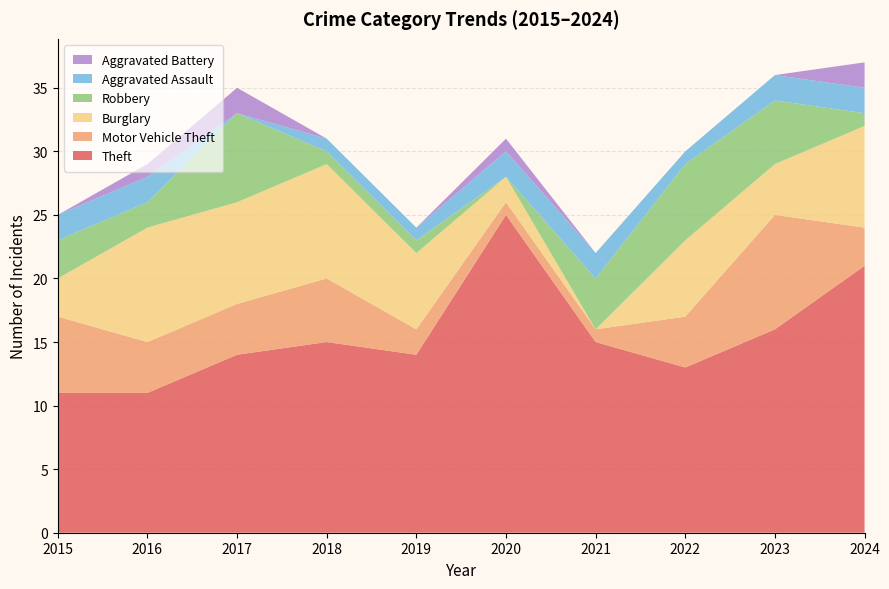

Reading left to right, what are all the values shown in this chart?

Theft: 11	11	14	15	14	25	15	13	16	21
Motor Vehicle Theft: 6	4	4	5	2	1	1	4	9	3
Burglary: 3	9	8	9	6	2	0	6	4	8
Robbery: 3	2	7	1	1	0	4	6	5	1
Aggravated Assault: 2	2	0	1	1	2	2	1	2	2
Aggravated Battery: 0	1	2	0	0	1	0	0	0	2